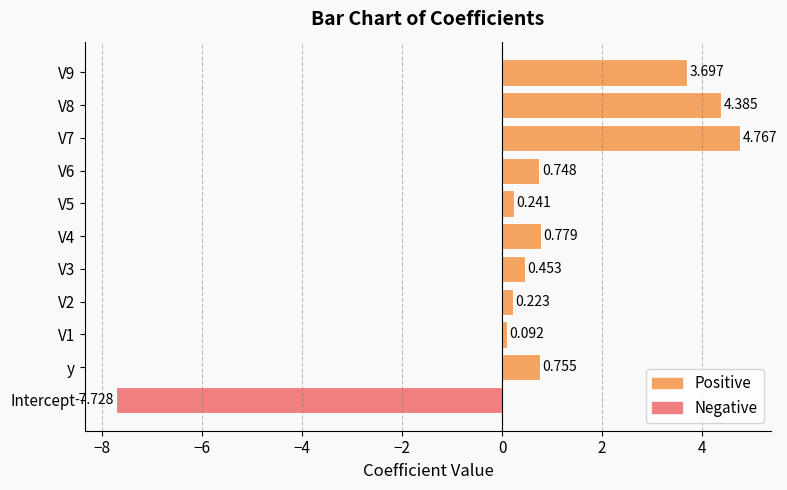

Which category has the lowest value across all series?

Intercept